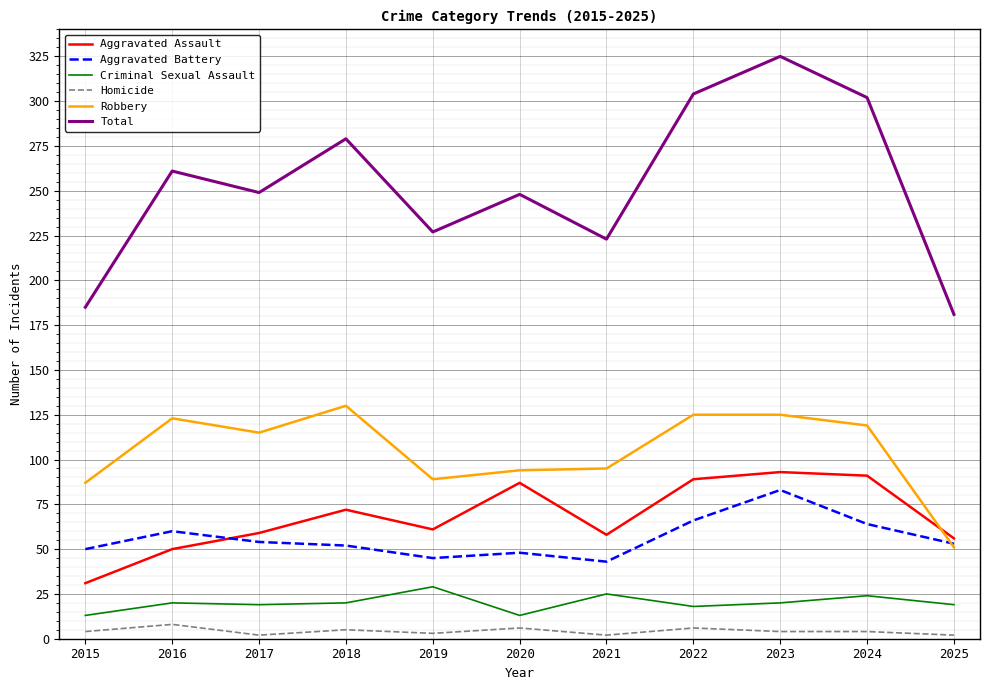

At which label does Aggravated Assault reach its minimum?

2015